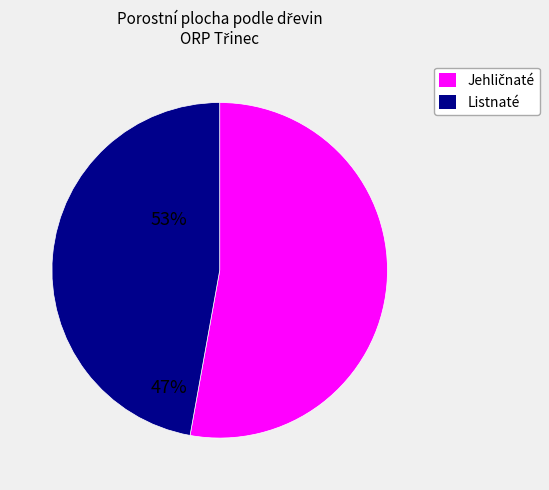

Is there a majority slice in this chart?

Yes